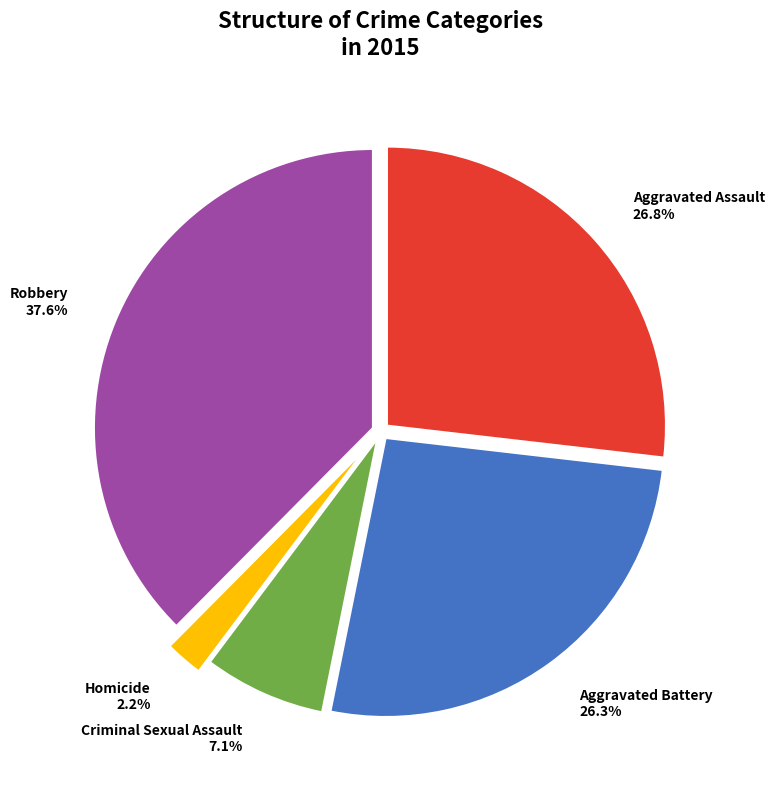

True or false: Criminal Sexual Assault accounts for 7% of the total.

True